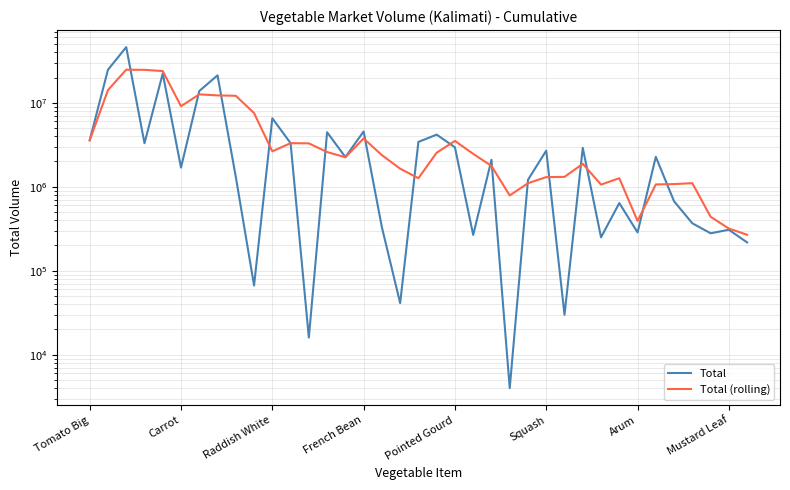

Between Squash and Mustard Leaf, which series saw the biggest shift?

Total